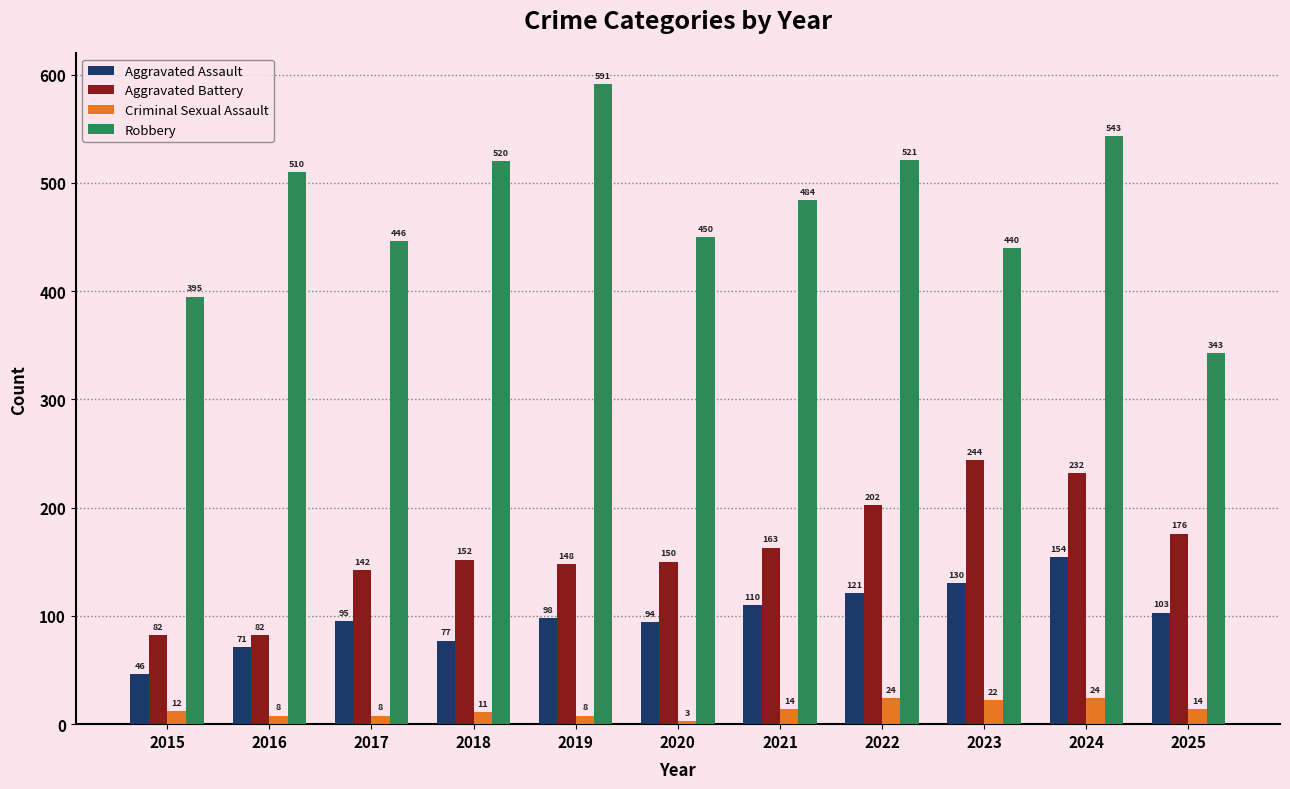

Is the value of Criminal Sexual Assault at 2015 greater than the value of Robbery at 2021?

No